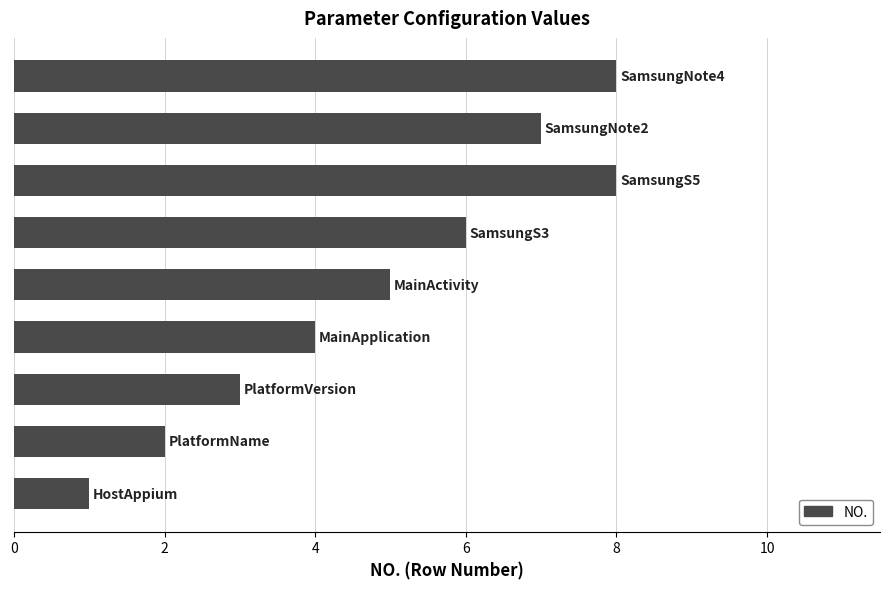

Reading bottom to top, list all the values displayed in this chart.

1	2	3	4	5	6	8	7	8